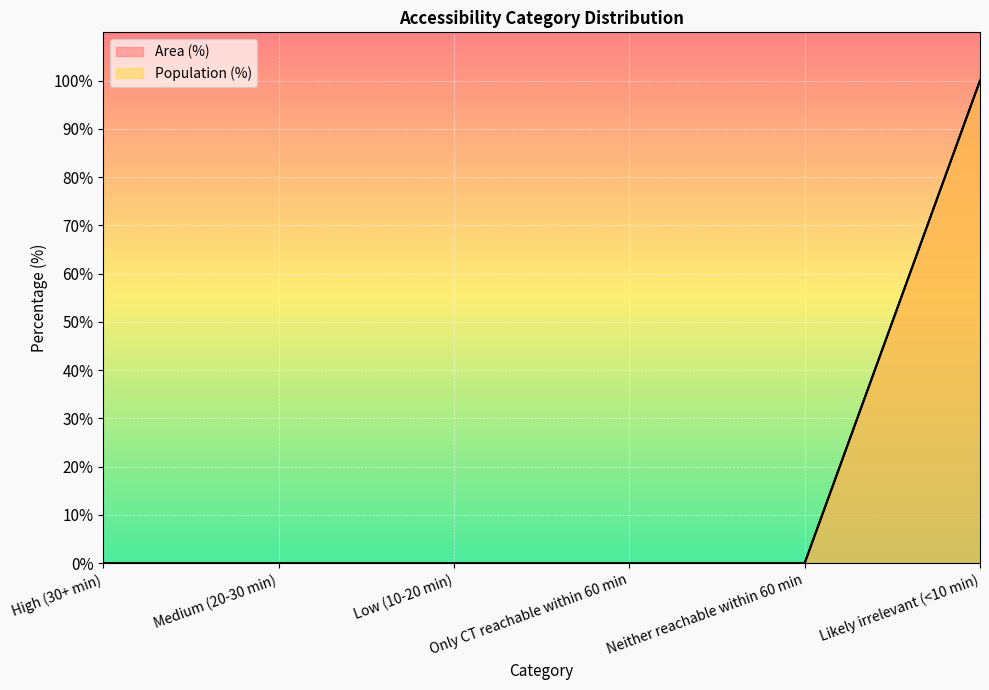

Reading left to right, transcribe all the data shown in this chart.

Area (%): 0	0	0	0	0	100
Population (%): 0	0	0	0	0	100